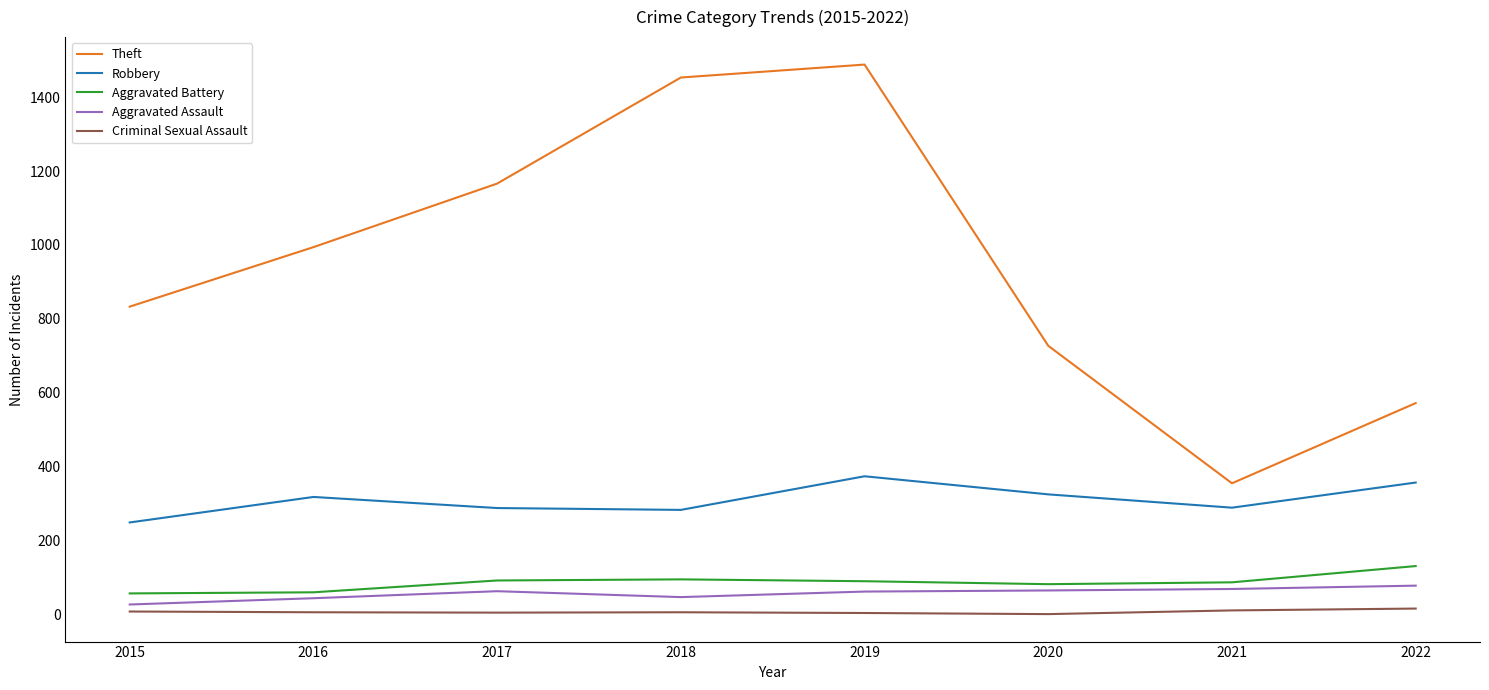

What is the sum of the Aggravated Assault values at 2020 and 2015?

92